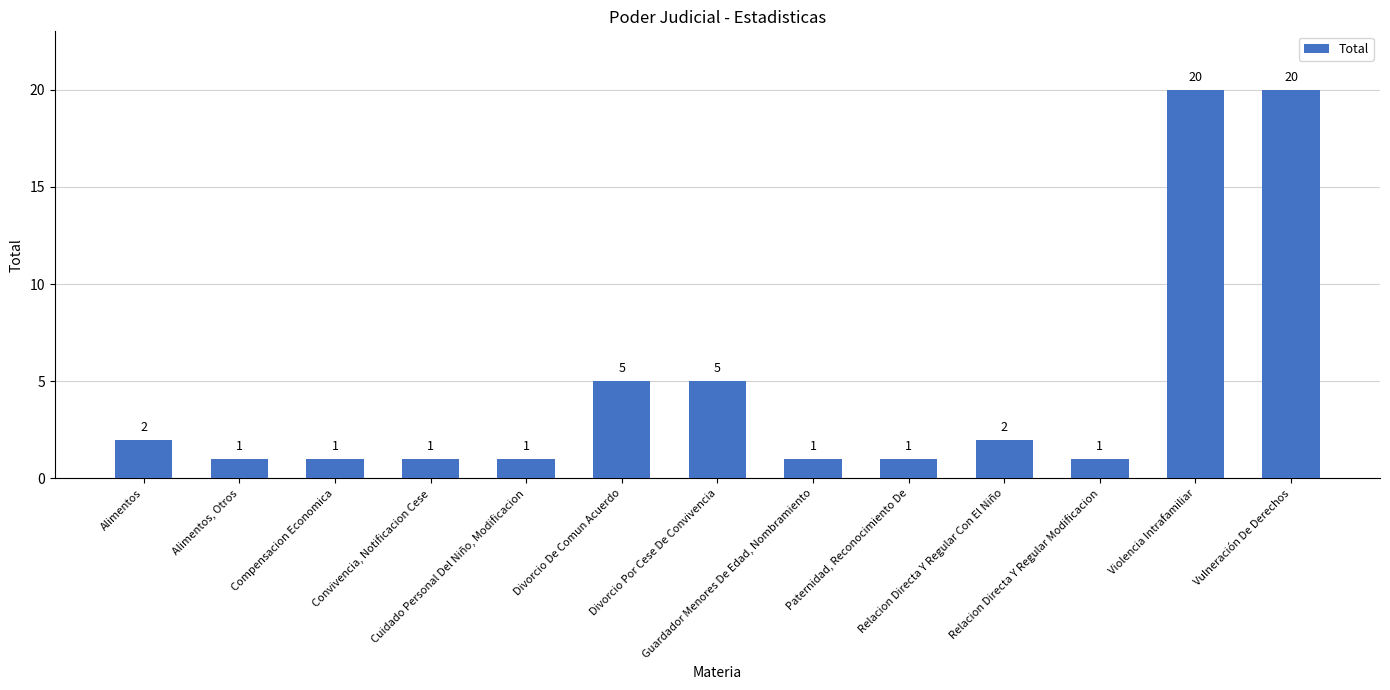

What is the value of the 6th bar from the left?

5